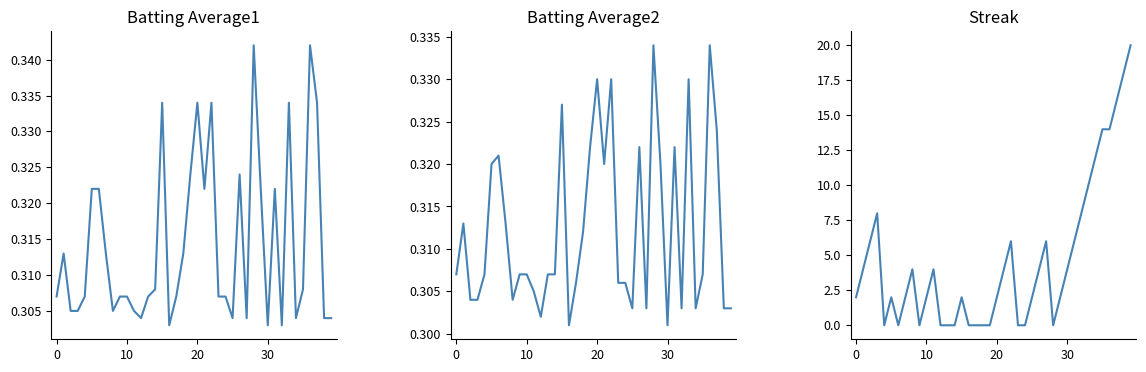

What are all the series names shown in the legend?

Batting Average1, Batting Average2, Streak